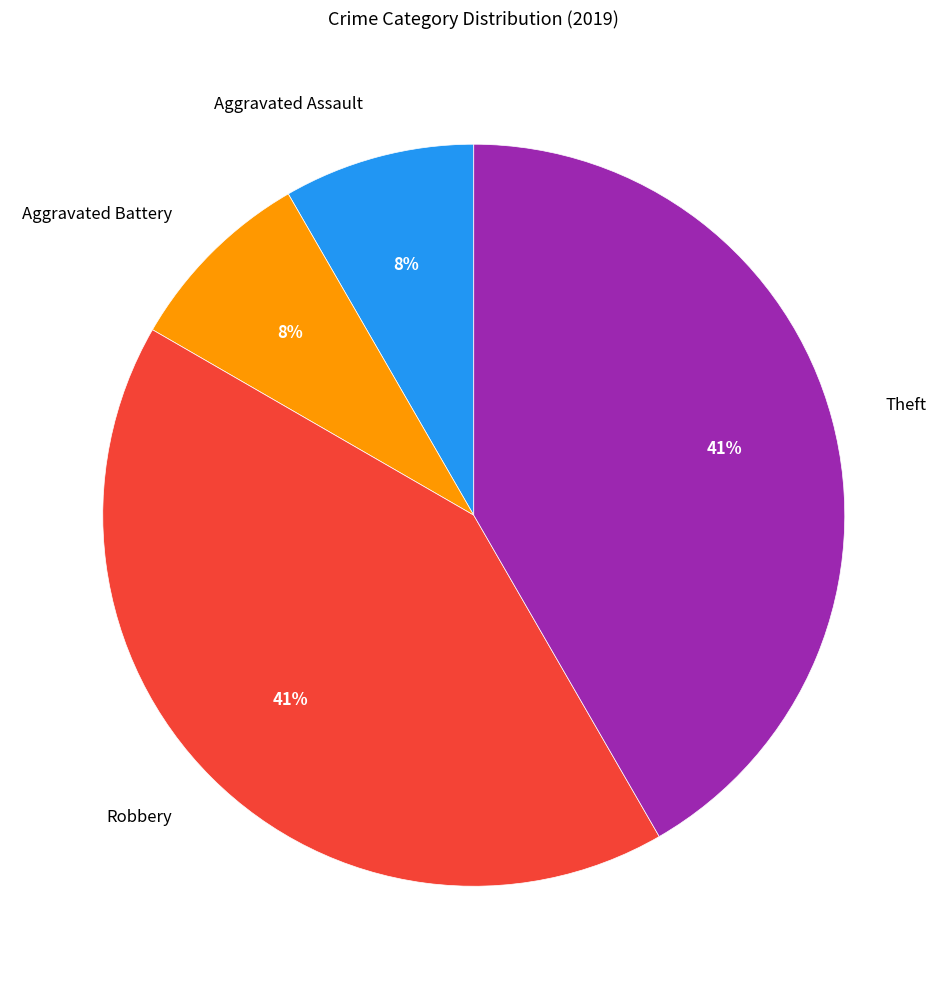

True or false: Criminal Sexual Assault accounts for 0% of the total.

True